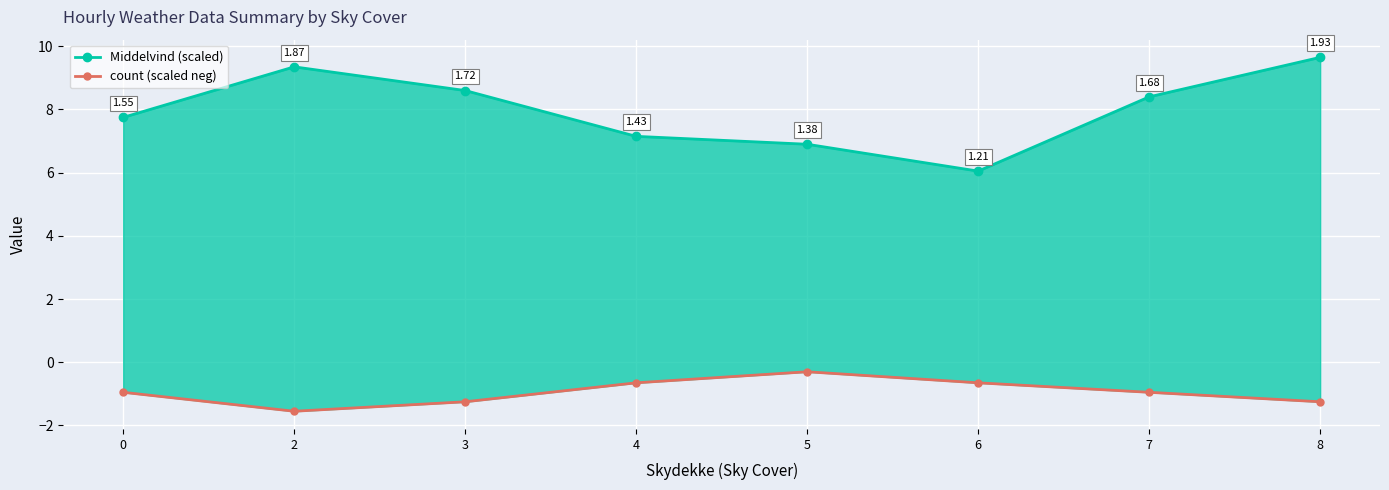

At which category is the sum across all series the highest?

8